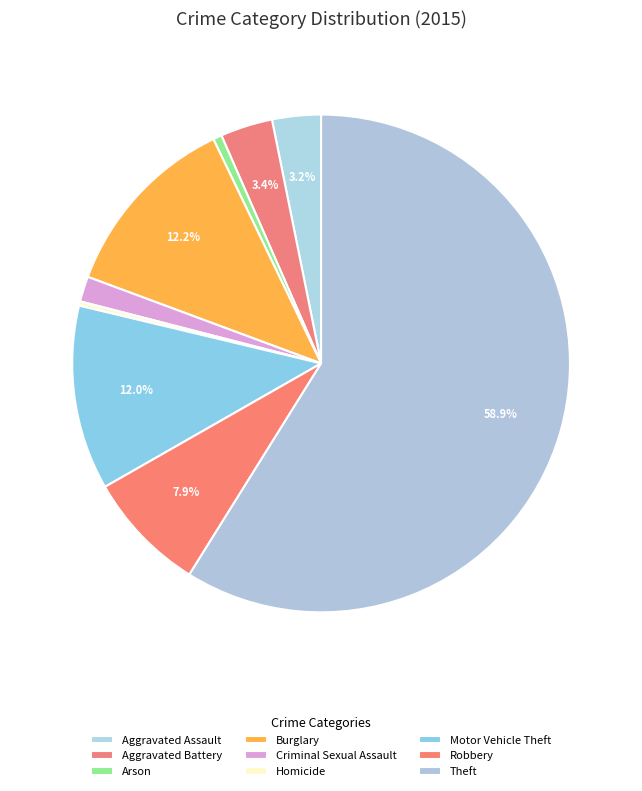

Between Aggravated Assault and Arson, which is larger?

Aggravated Assault